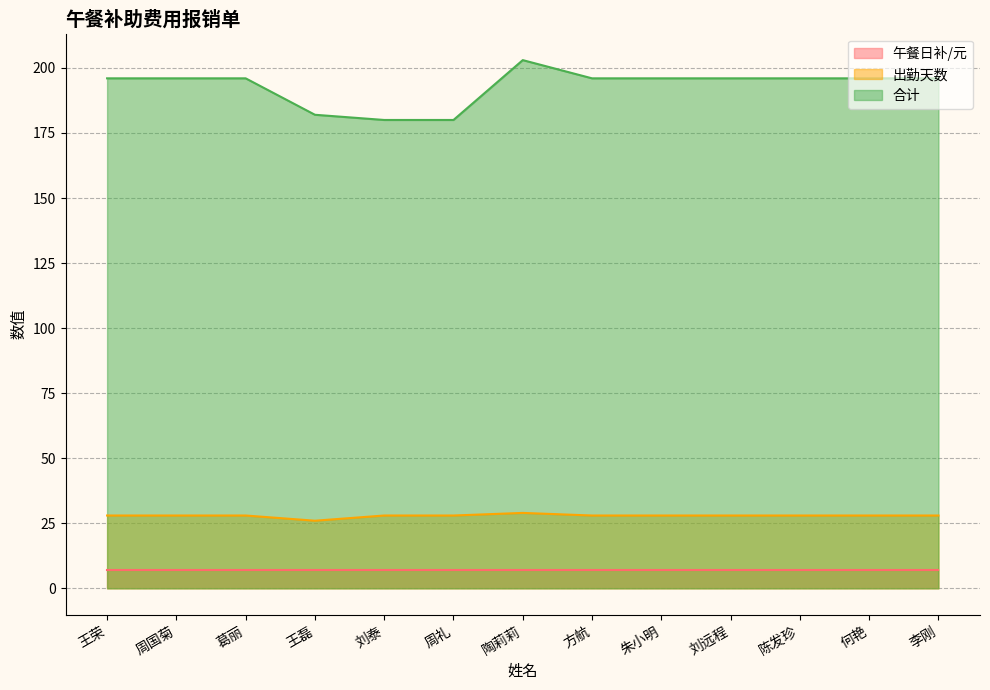

How many data points in 出勤天数 are less than 28?

1